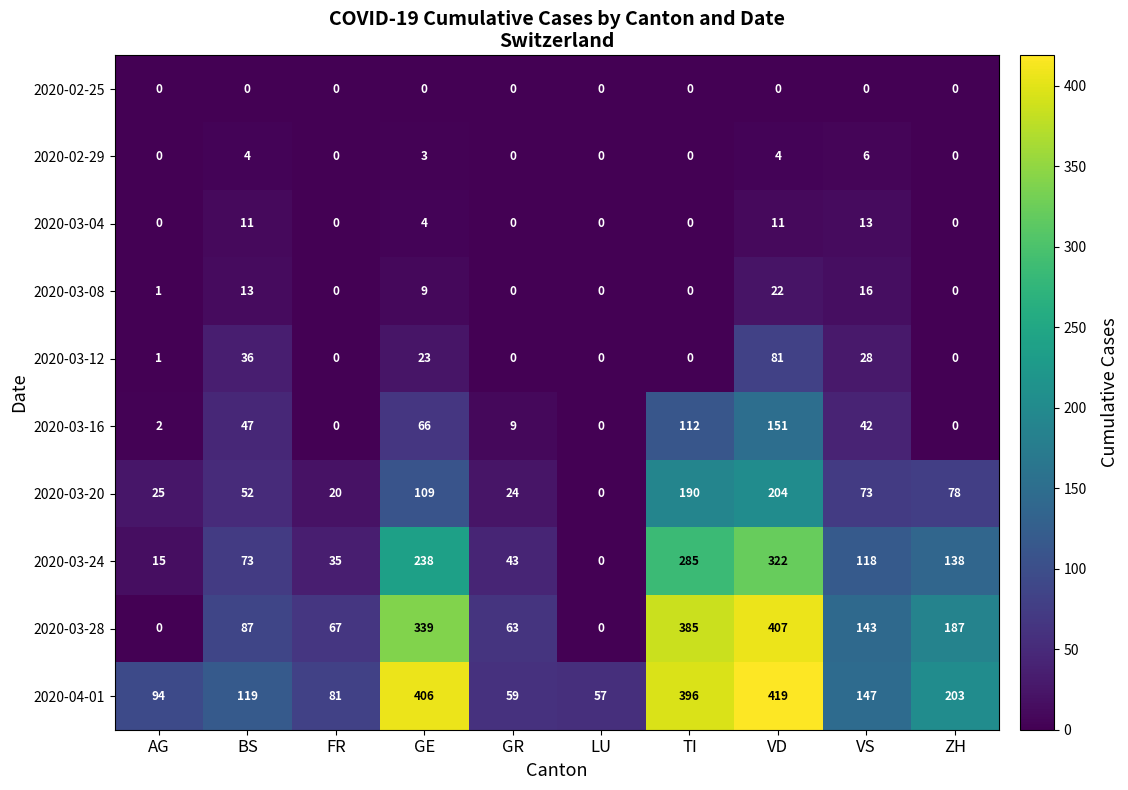

What is the spread (max minus min) of values at FR?

81